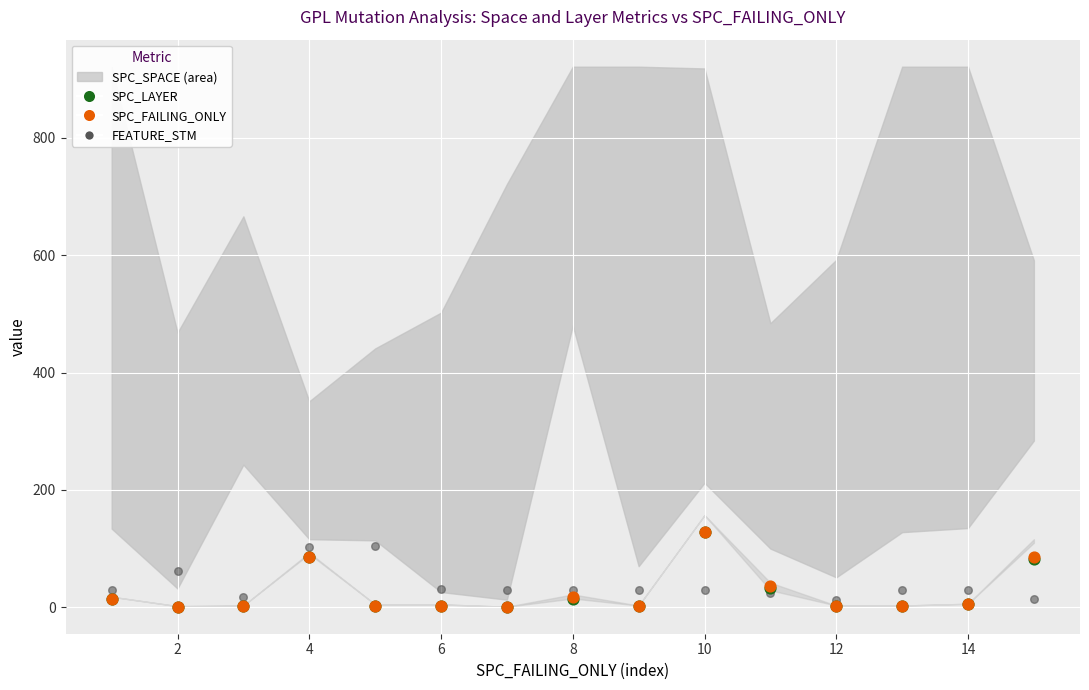

Which series has the widest spread of Y values?

SPC_LAYER